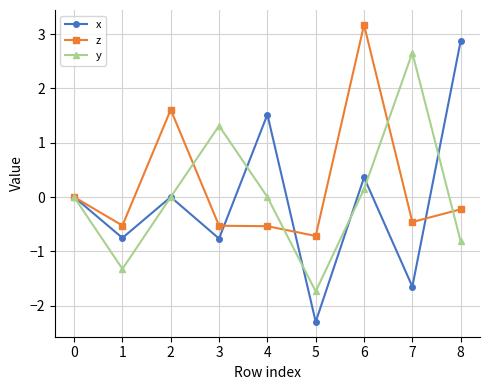

Read the x value at 6.

0.4